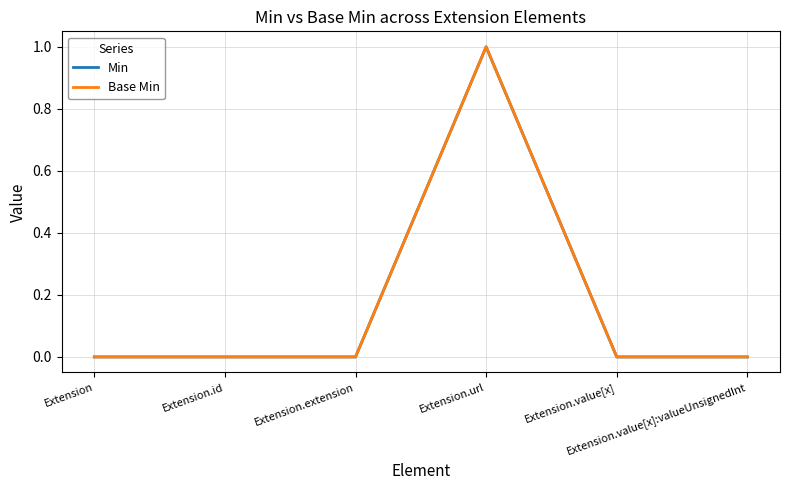

Does the chart display data point markers on the line(s)?

No